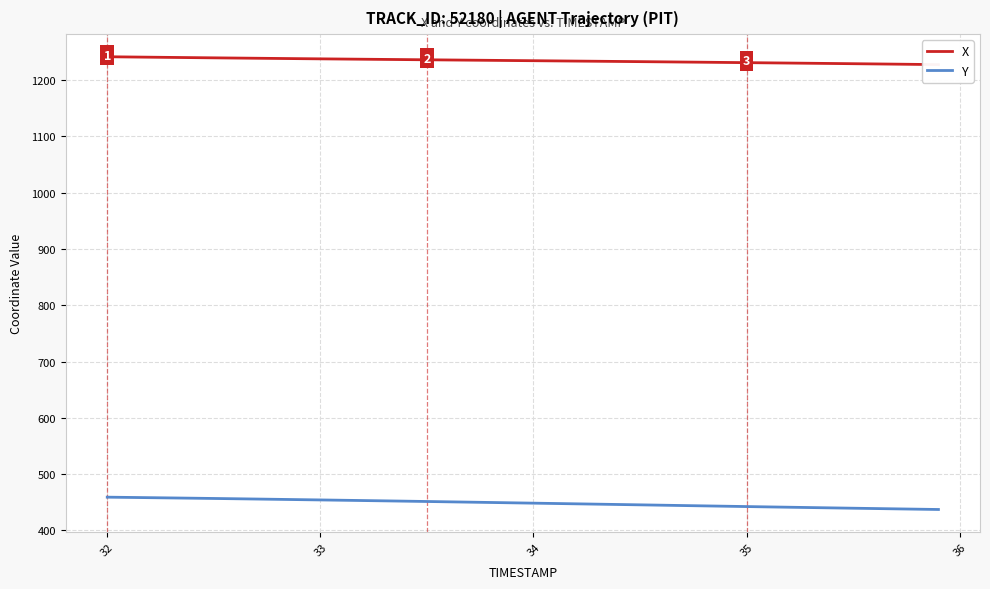

At how many categories does at least one series exceed 755?

40